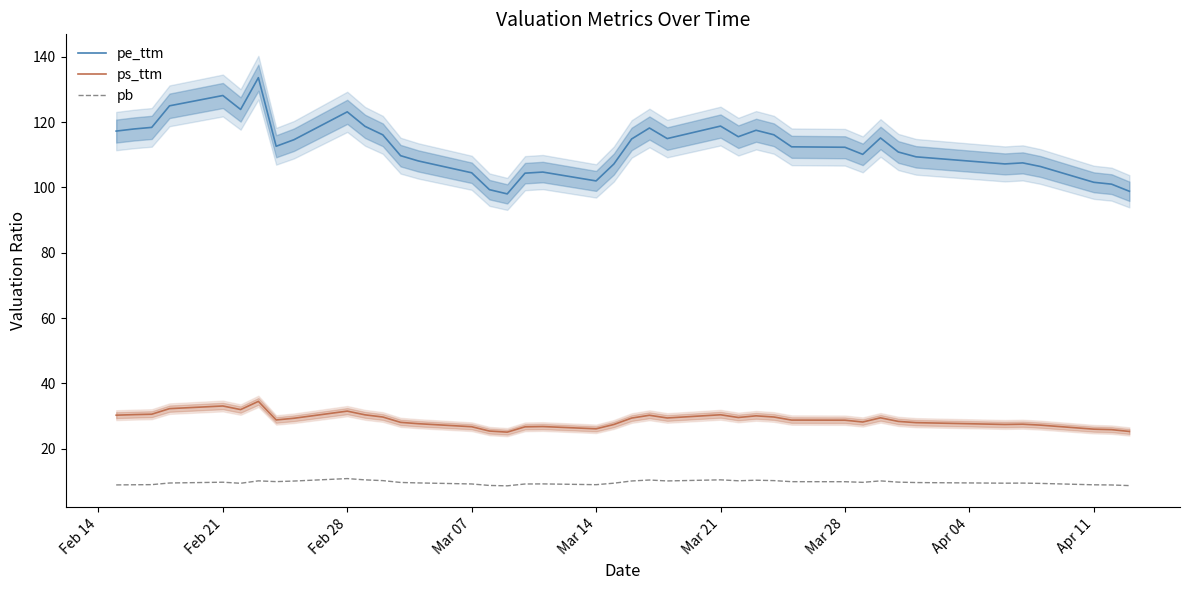

What is the difference between the maximum and minimum values in the pb series?

2.2